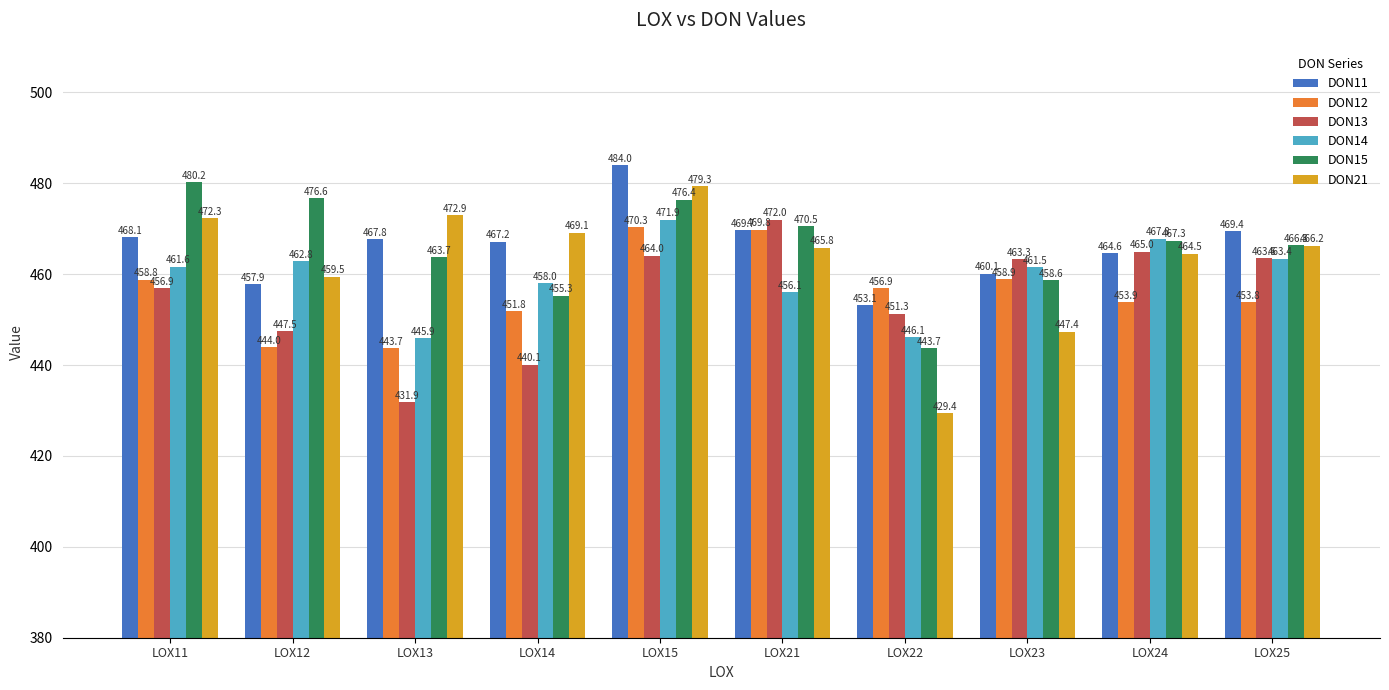

What is the sum of the DON12 values at LOX15 and LOX24?

924.2